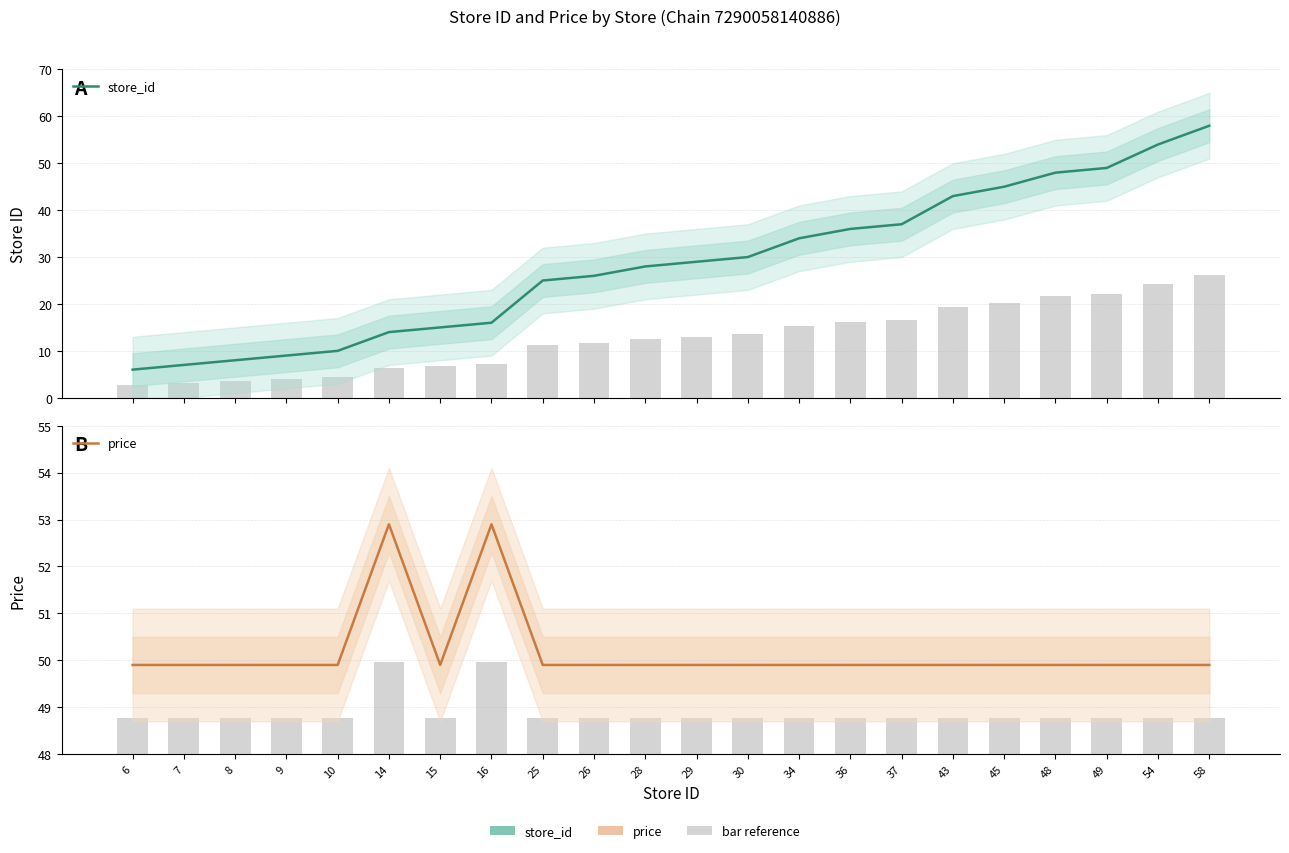

Rank the categories by store_id value from lowest to highest.

6, 7, 8, 9, 10, 14, 15, 16, 25, 26, 28, 29, 30, 34, 36, 37, 43, 45, 48, 49, 54, 58